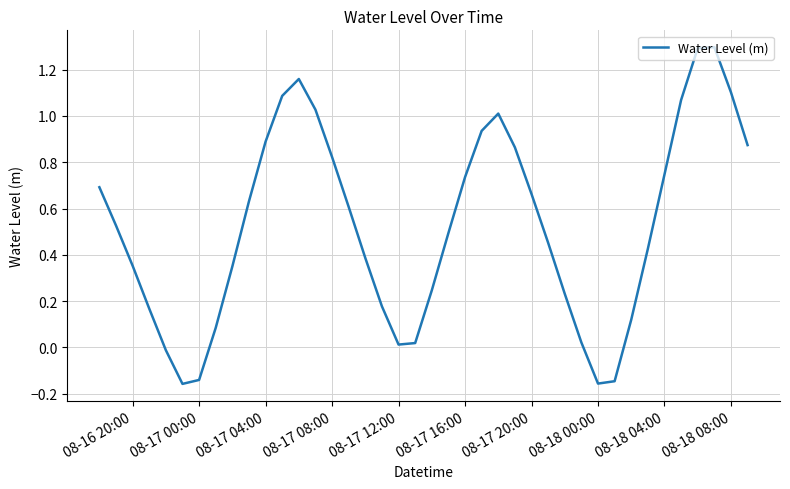

What is the maximum value shown in the chart?

1.3